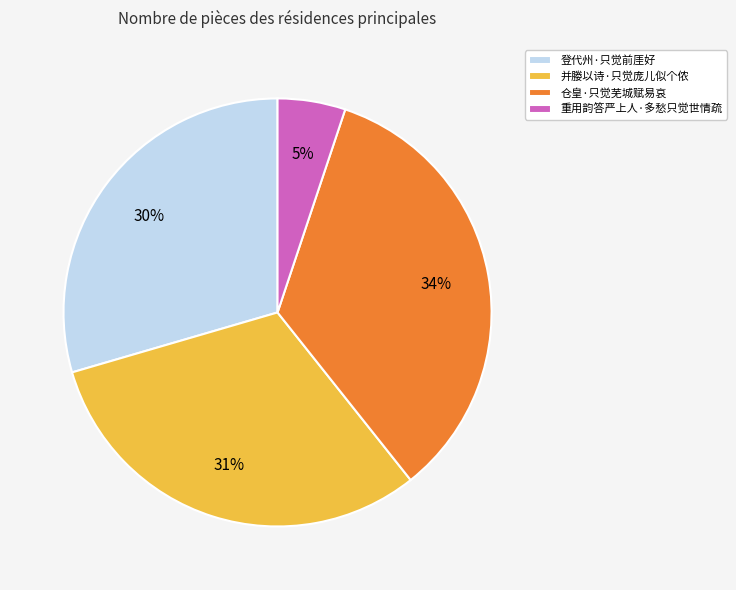

Combined, do 登代州·只觉前厓好 and 并媵以诗·只觉庞儿似个侬 account for over 50%?

Yes